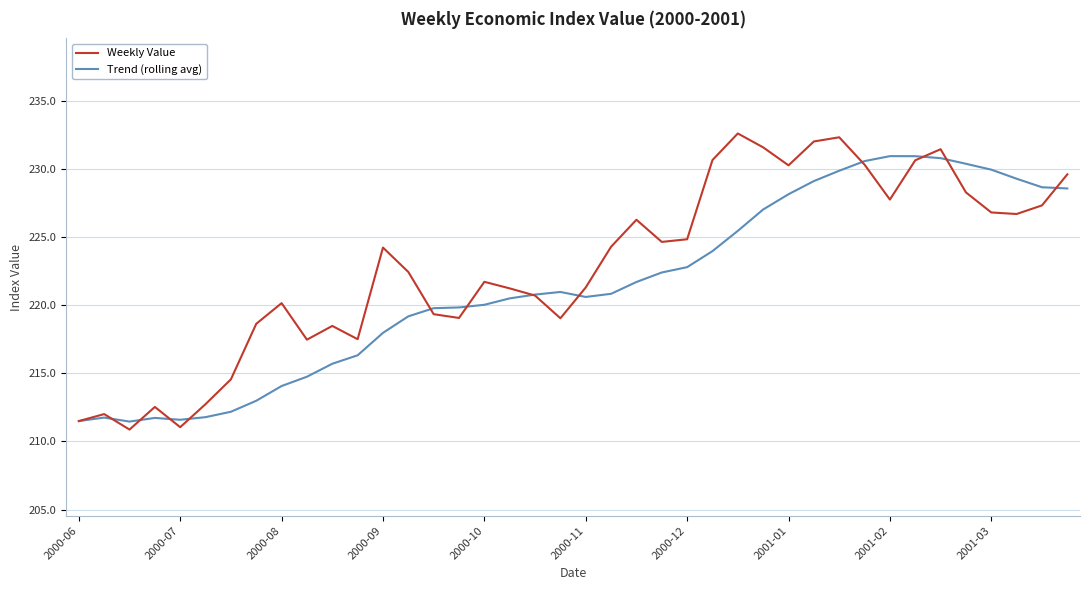

List the series in order of their overall mean, highest first.

Weekly Value, Trend (rolling avg)